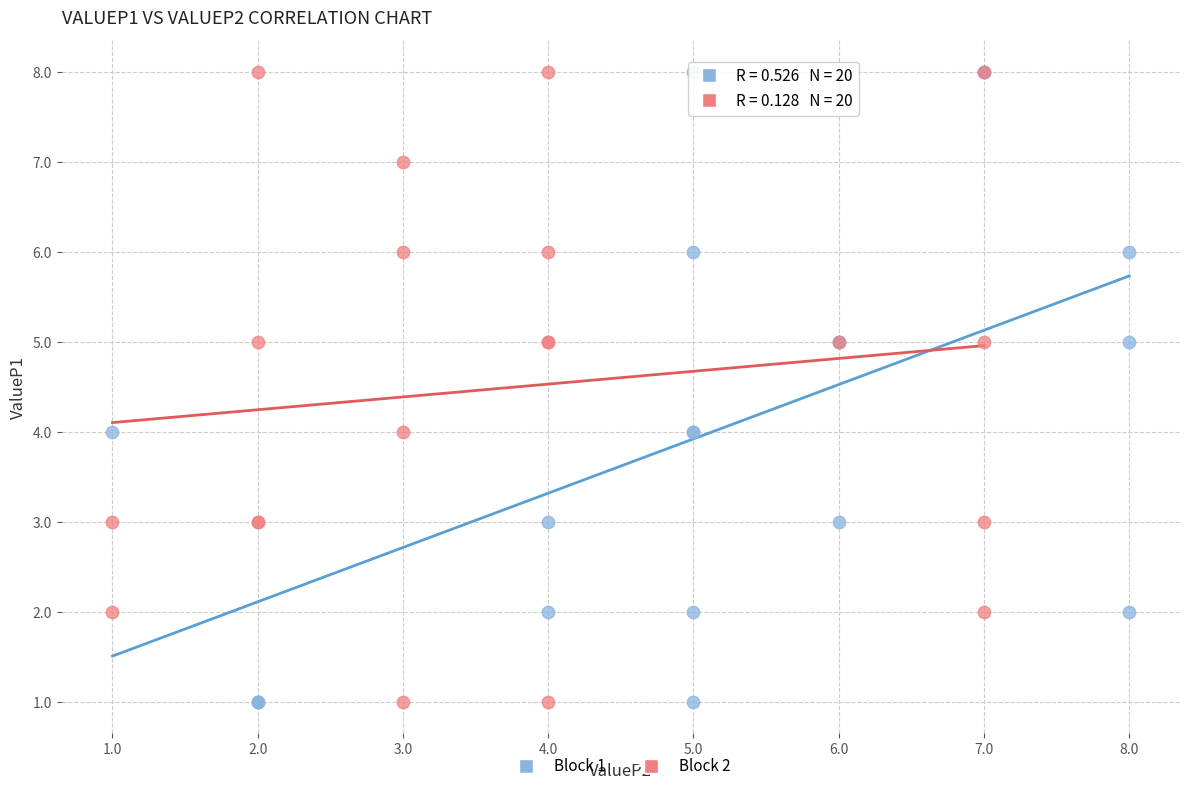

What are all the series names shown in the legend?

Block 1, Block 2